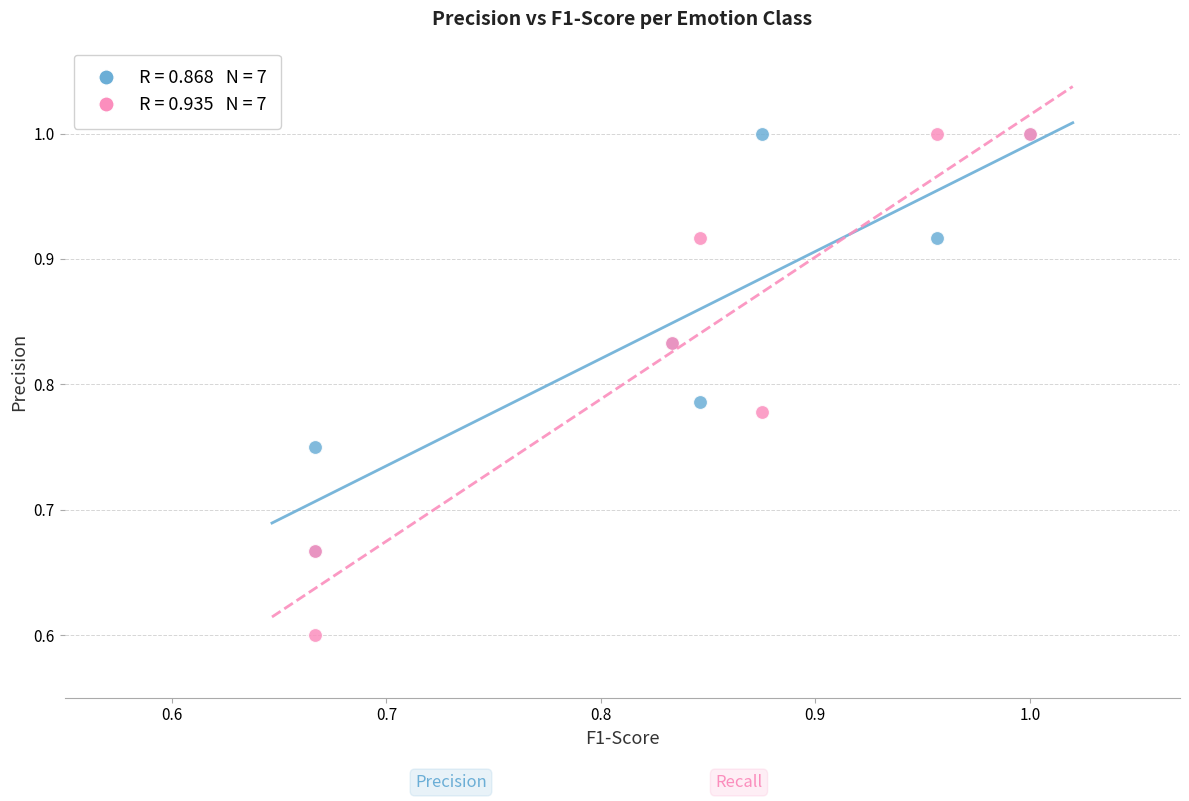

Across all series, what Y value is closest to 0?

0.6